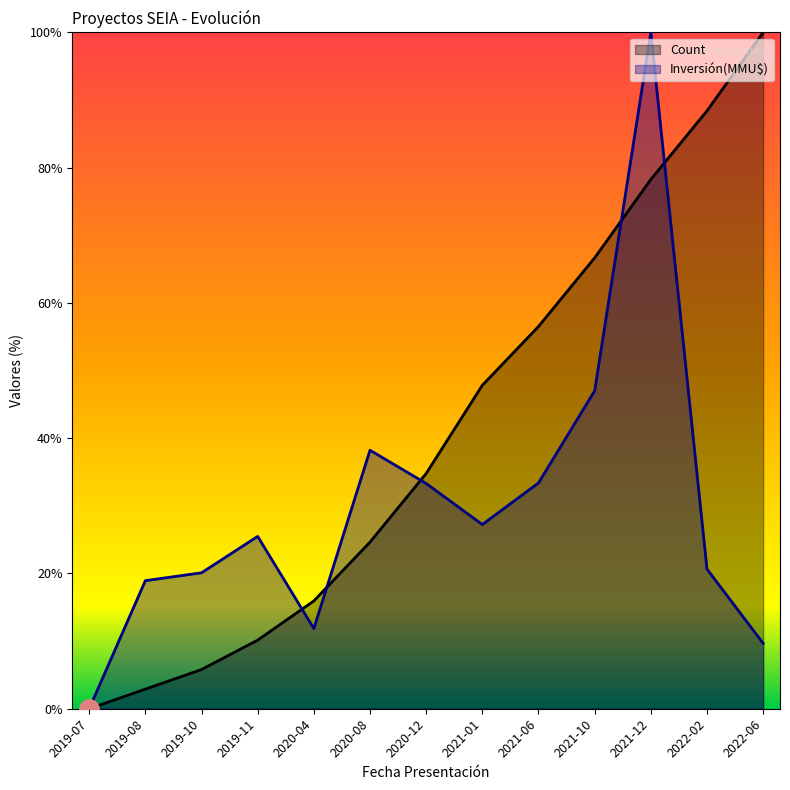

What is the difference between the highest and lowest values at 2019-08?

16.0